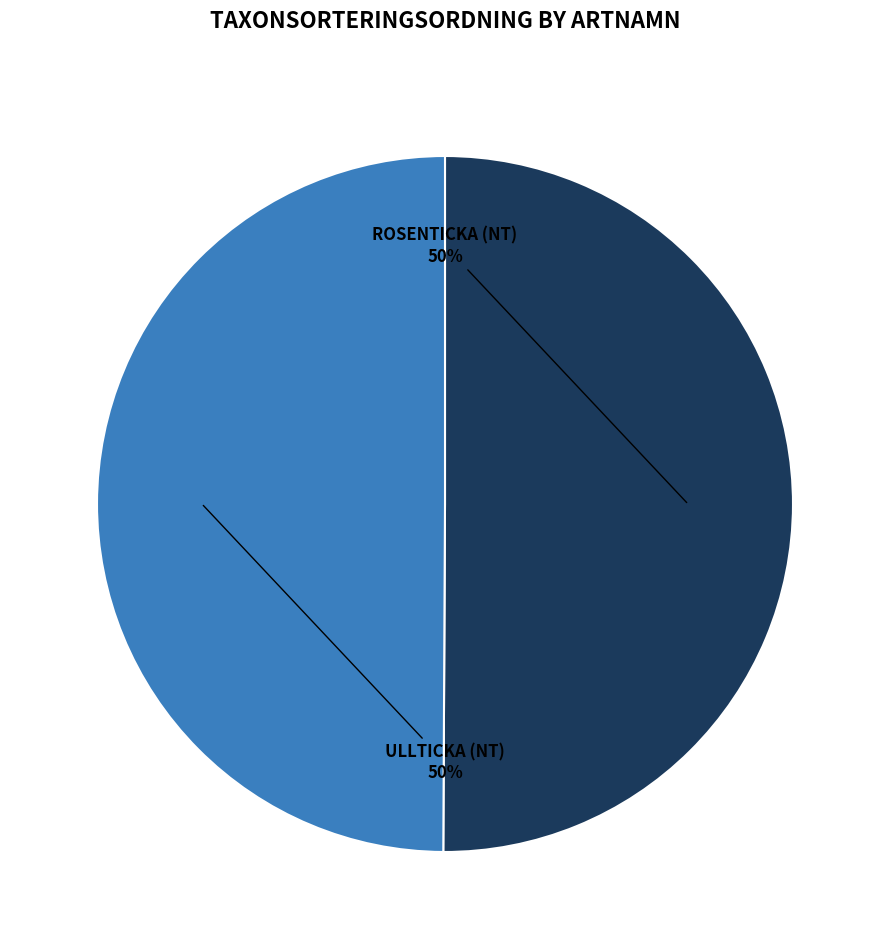

To the nearest percent, what is the average slice percentage?

50%